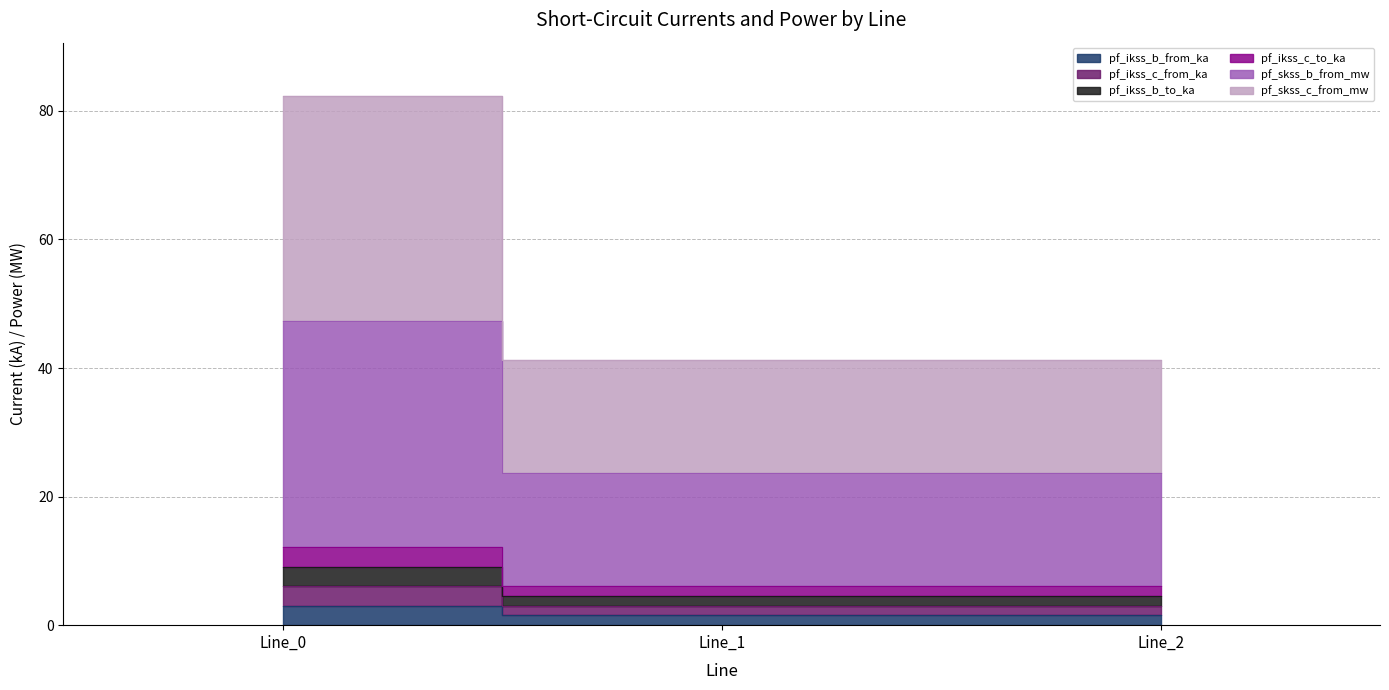

List the labels in order of pf_ikss_c_to_ka value, smallest first.

Line_1, Line_2, Line_0